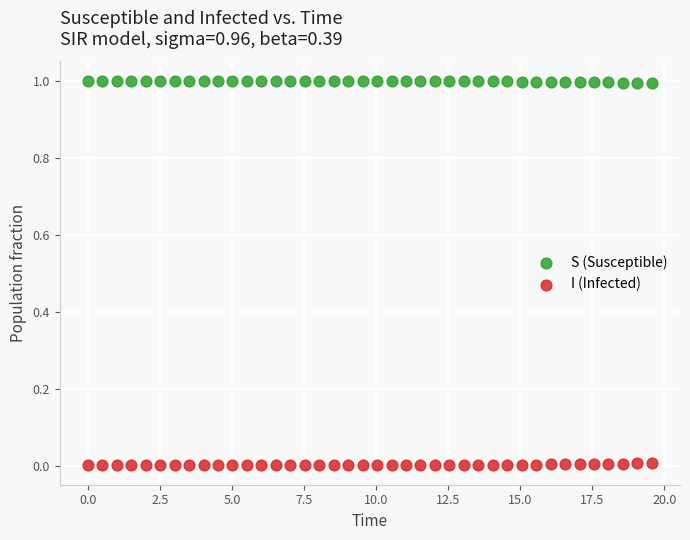

What are all the series names shown in the legend?

S (Susceptible), I (Infected)